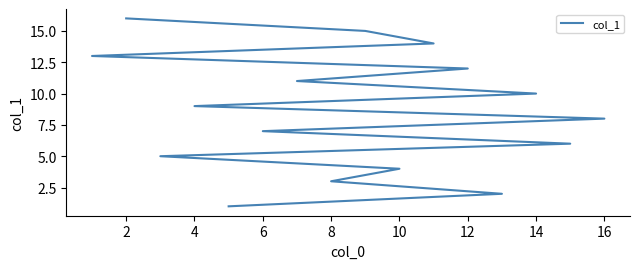

Count the number of values greater than 9.

7